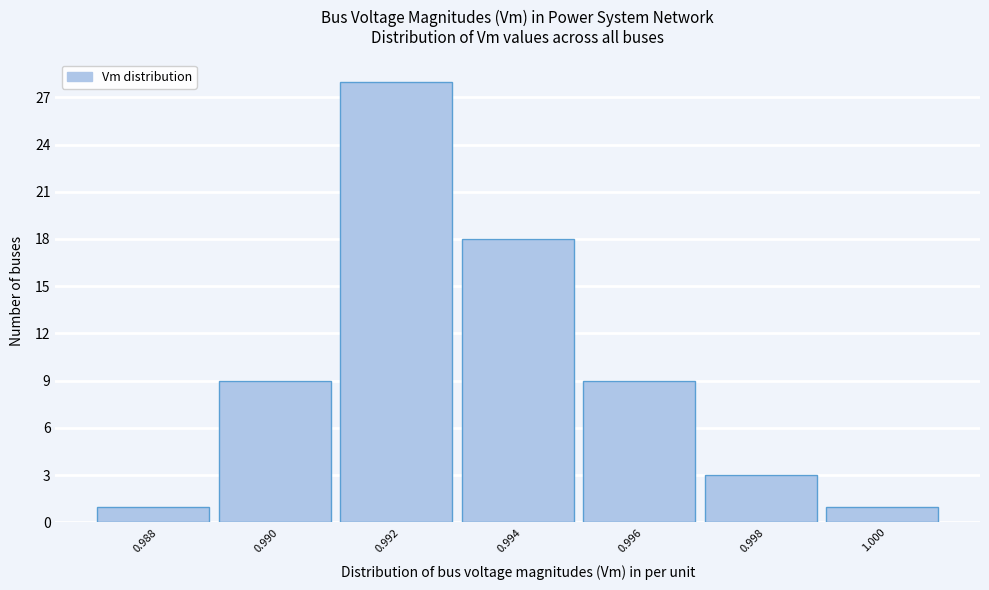

Reading right to left, list all the values displayed in this chart.

1.000=1	0.998=3	0.996=9	0.994=18	0.992=28	0.990=9	0.988=1